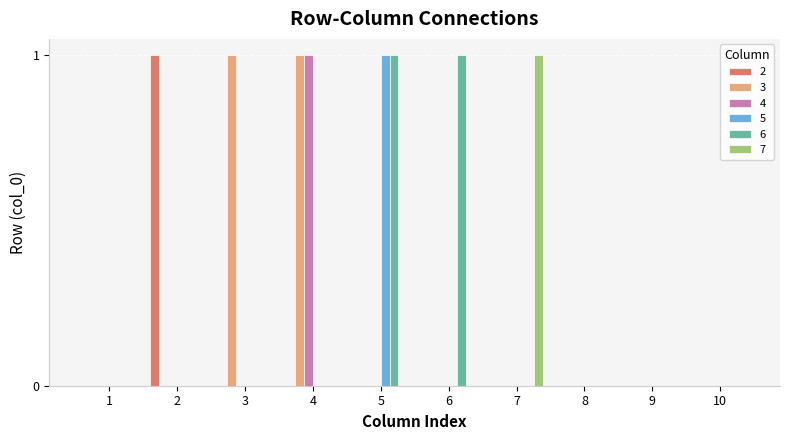

Reading left to right, extract all data points from this chart.

2: 1=0	2=1	3=0	4=0	5=0	6=0	7=0	8=0	9=0	10=0
3: 1=0	2=0	3=1	4=1	5=0	6=0	7=0	8=0	9=0	10=0
4: 1=0	2=0	3=0	4=1	5=0	6=0	7=0	8=0	9=0	10=0
5: 1=0	2=0	3=0	4=0	5=1	6=0	7=0	8=0	9=0	10=0
6: 1=0	2=0	3=0	4=0	5=1	6=1	7=0	8=0	9=0	10=0
7: 1=0	2=0	3=0	4=0	5=0	6=0	7=1	8=0	9=0	10=0